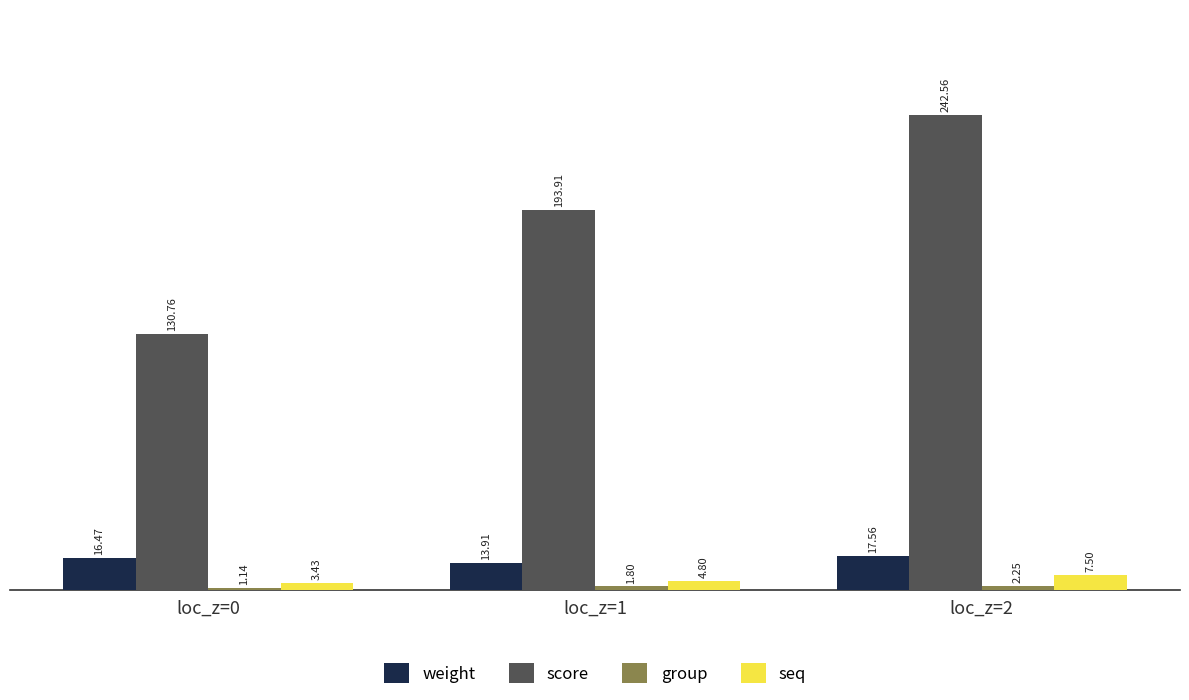

Rank the categories by score value from highest to lowest.

loc_z=2, loc_z=1, loc_z=0